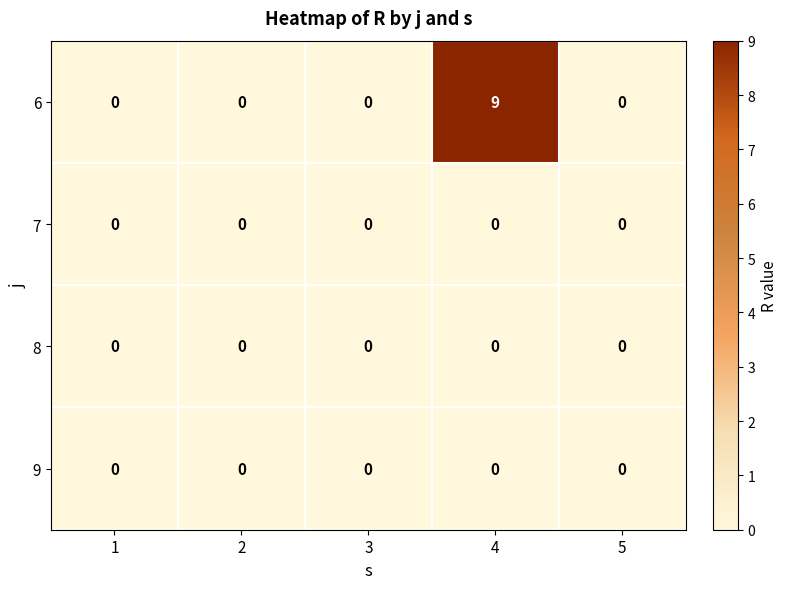

Reading right to left, what are all the values shown in this chart?

6: 5=0	4=9	3=0	2=0	1=0
7: 5=0	4=0	3=0	2=0	1=0
8: 5=0	4=0	3=0	2=0	1=0
9: 5=0	4=0	3=0	2=0	1=0